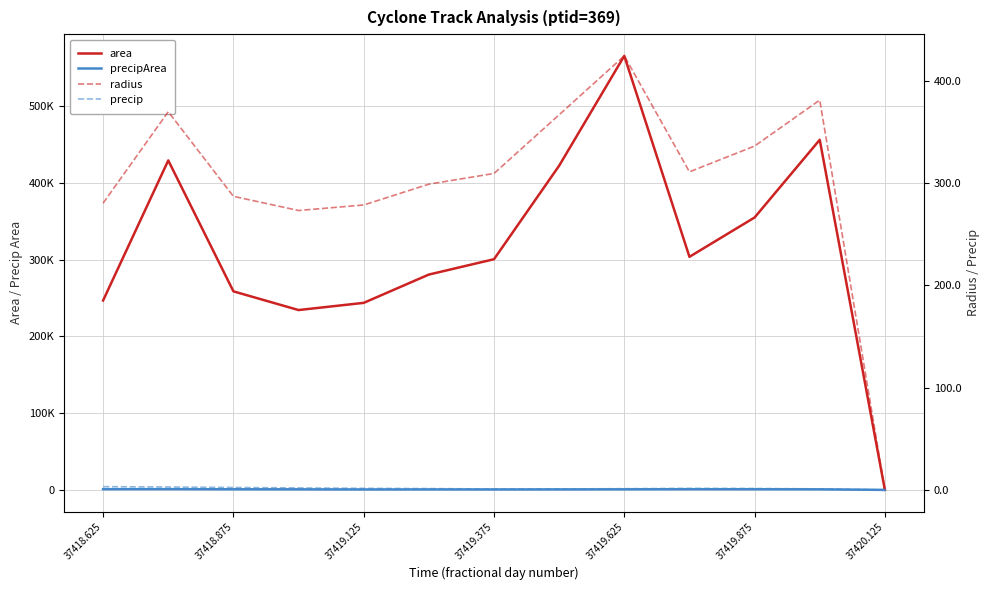

What is the average value of the area series?

315192.3